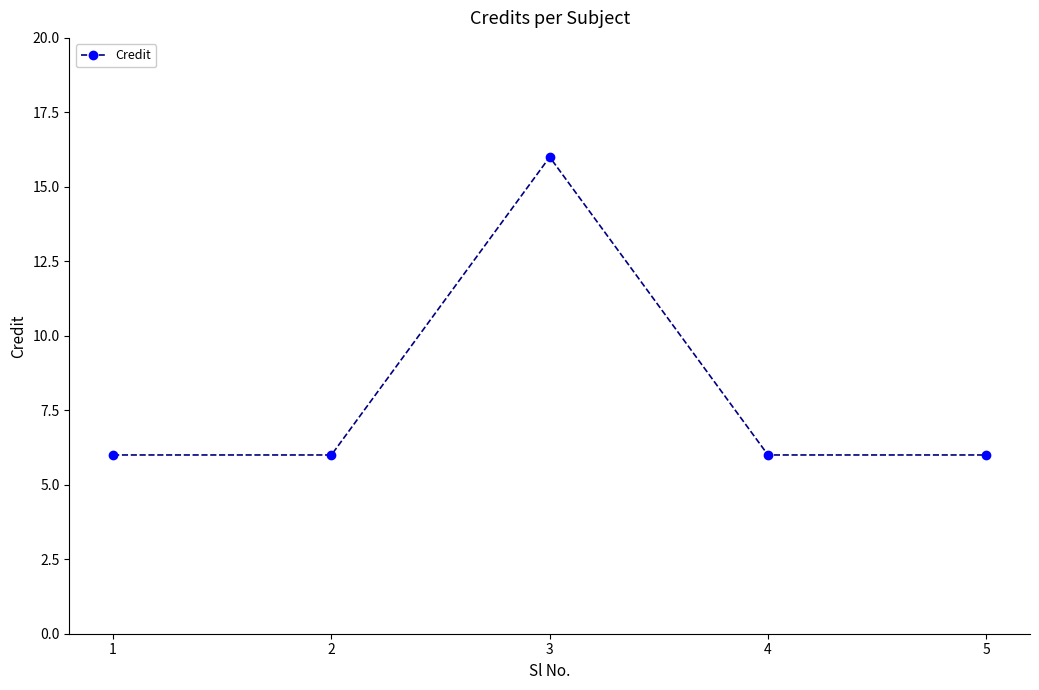

How many series are shown in this chart?

1